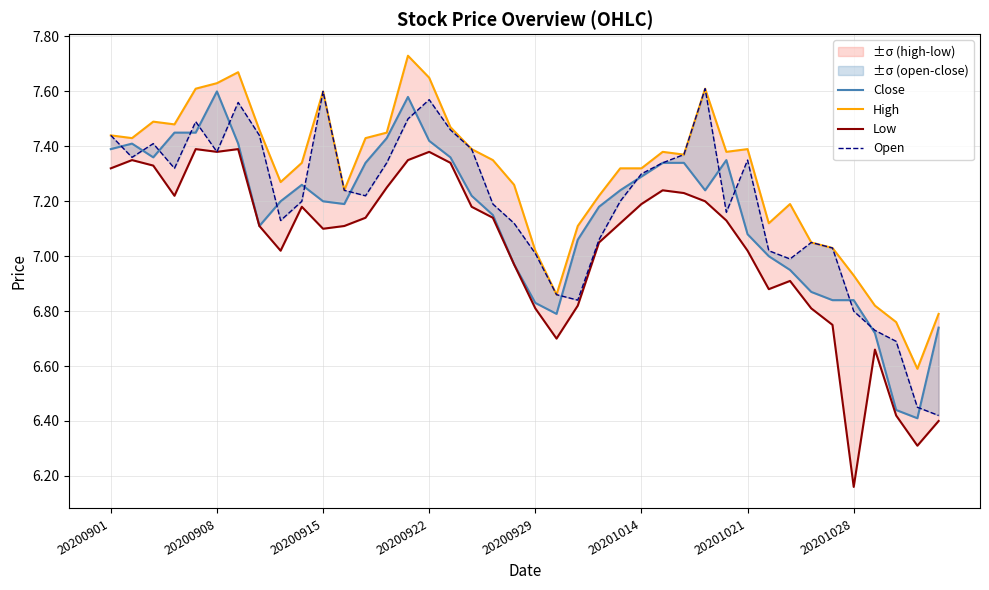

At which category is the sum across all series the highest?

14